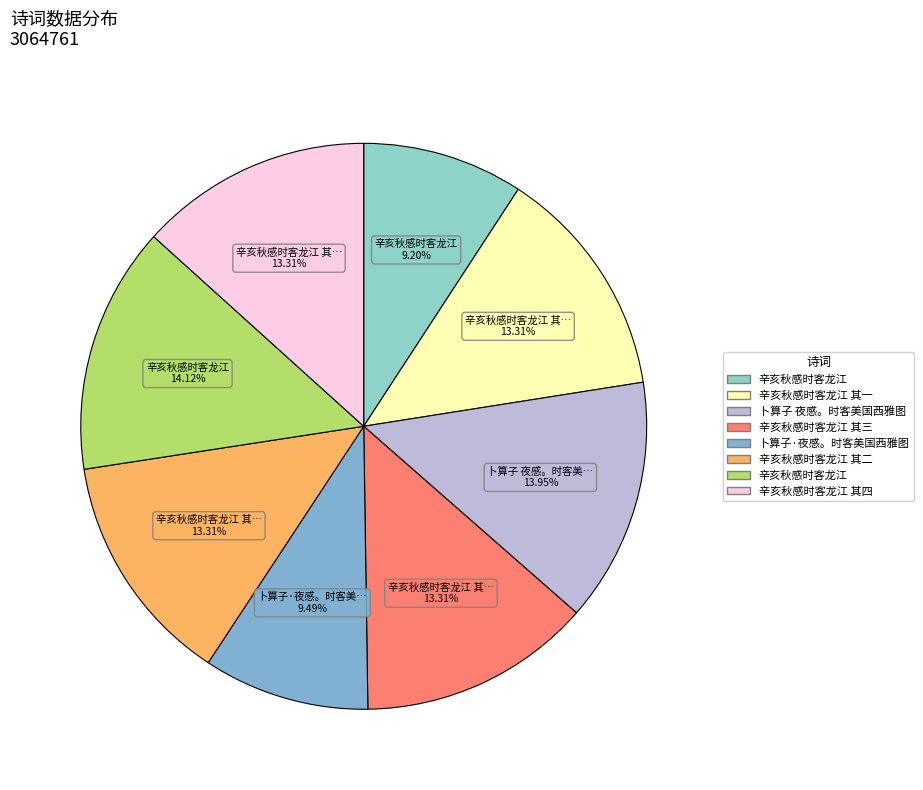

Count the number of slices in the pie.

8